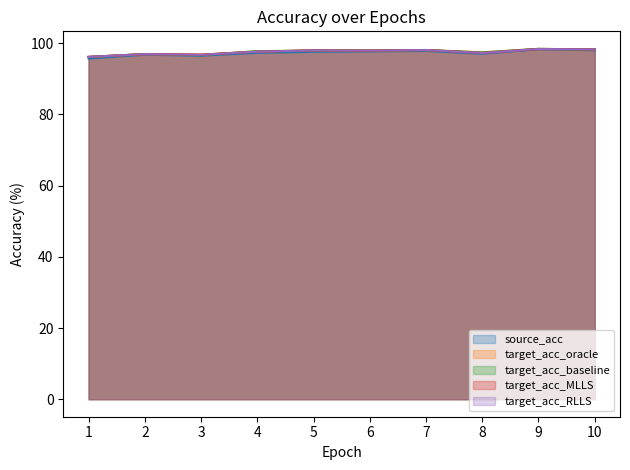

What is the value of the target_acc_oracle point at the 1st from the left?

96.2